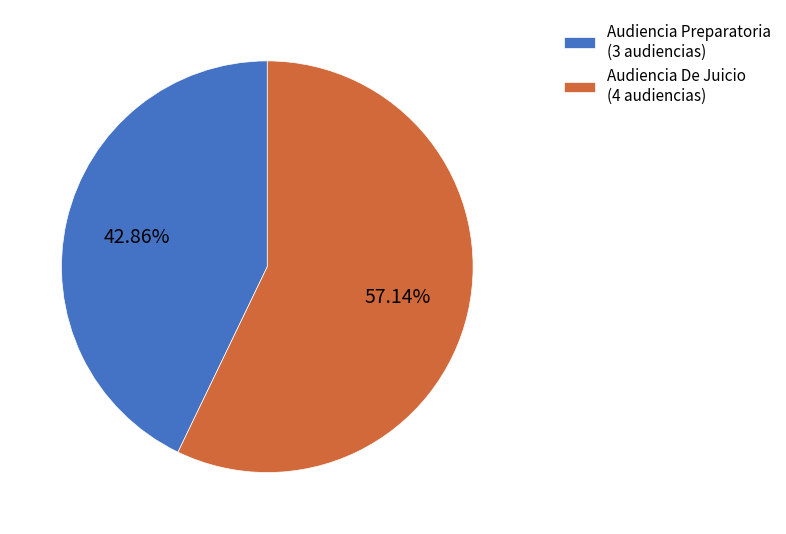

Combined, what portion of the pie is Audiencia Preparatoria and Audiencia De Juicio?

100.0%